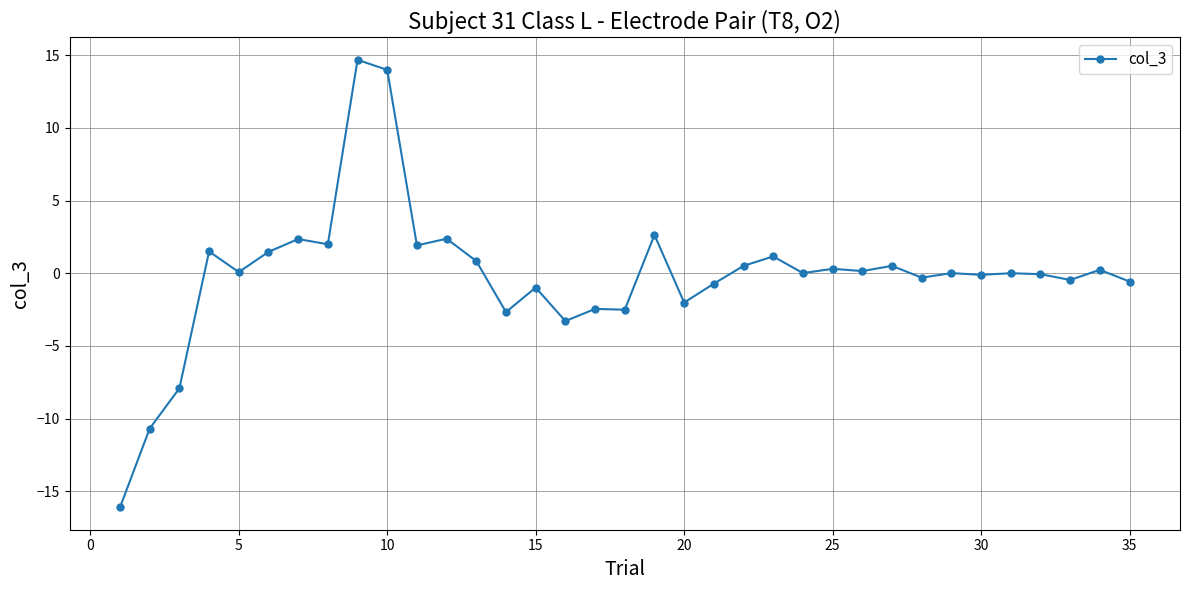

What is the difference between the second highest and second lowest values?

24.7